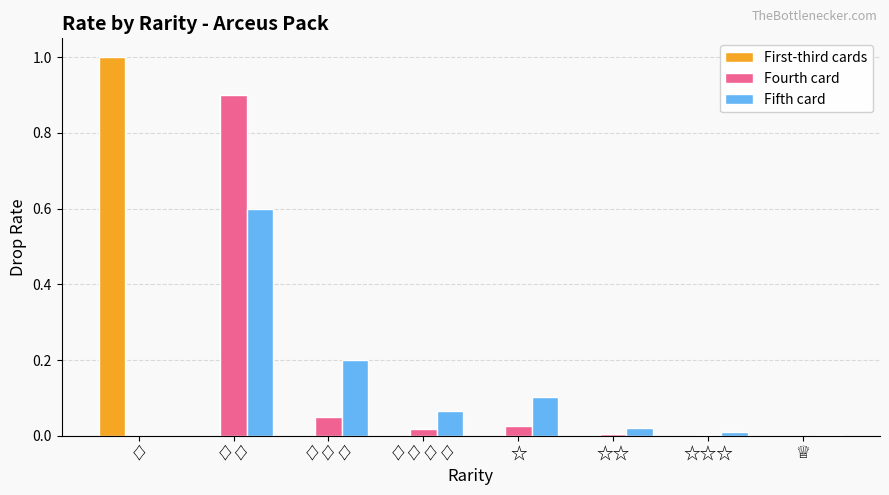

What is the sum of the Fourth card values at ♢ and ♢♢?

0.9